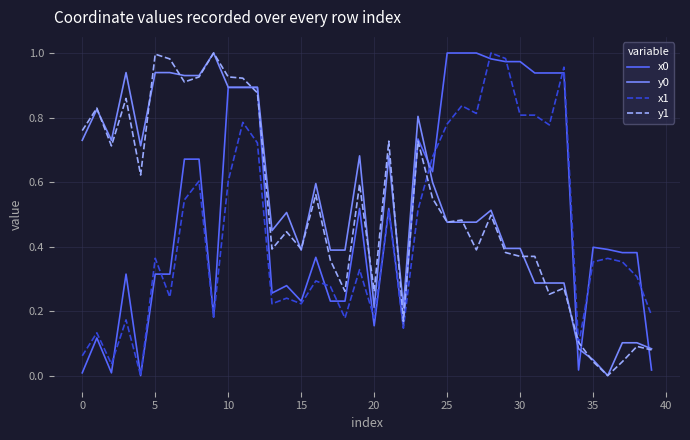

How many lines are shown in the chart?

4